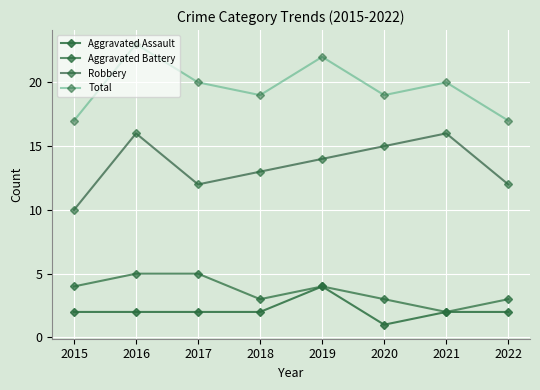

How many distinct data groups are displayed?

4